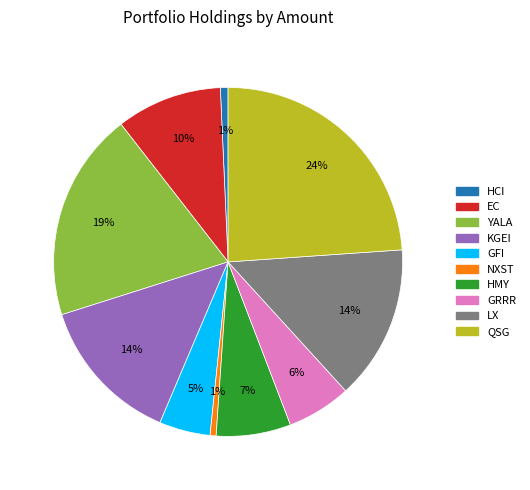

What is the ratio of the value at KGEI to the value at YALA?

0.7